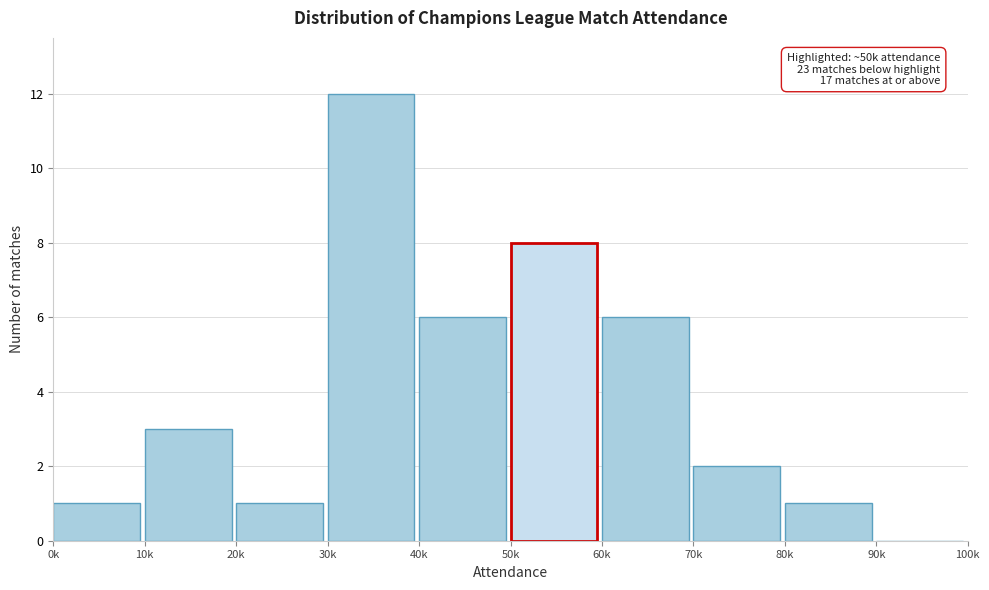

Reading left to right, extract all data points from this chart.

0k=1	10k=3	20k=1	30k=12	40k=6	50k=8	60k=6	70k=2	80k=1	90k=0